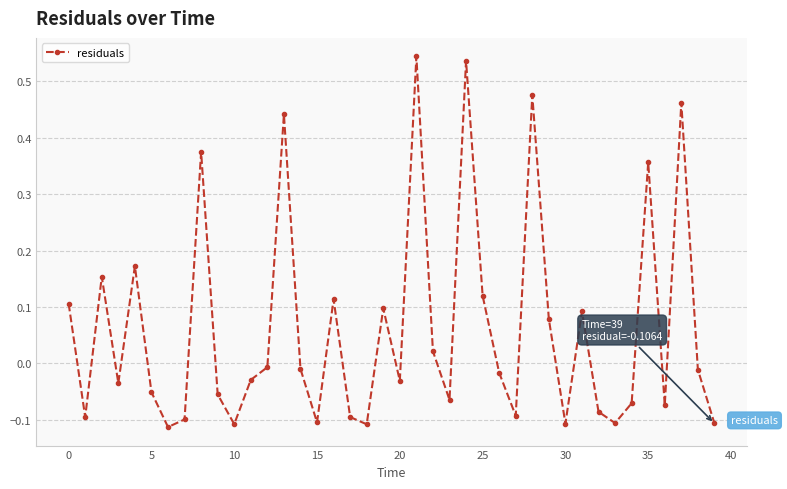

How many interior local valleys (lower than both neighbors) does the data have?

12